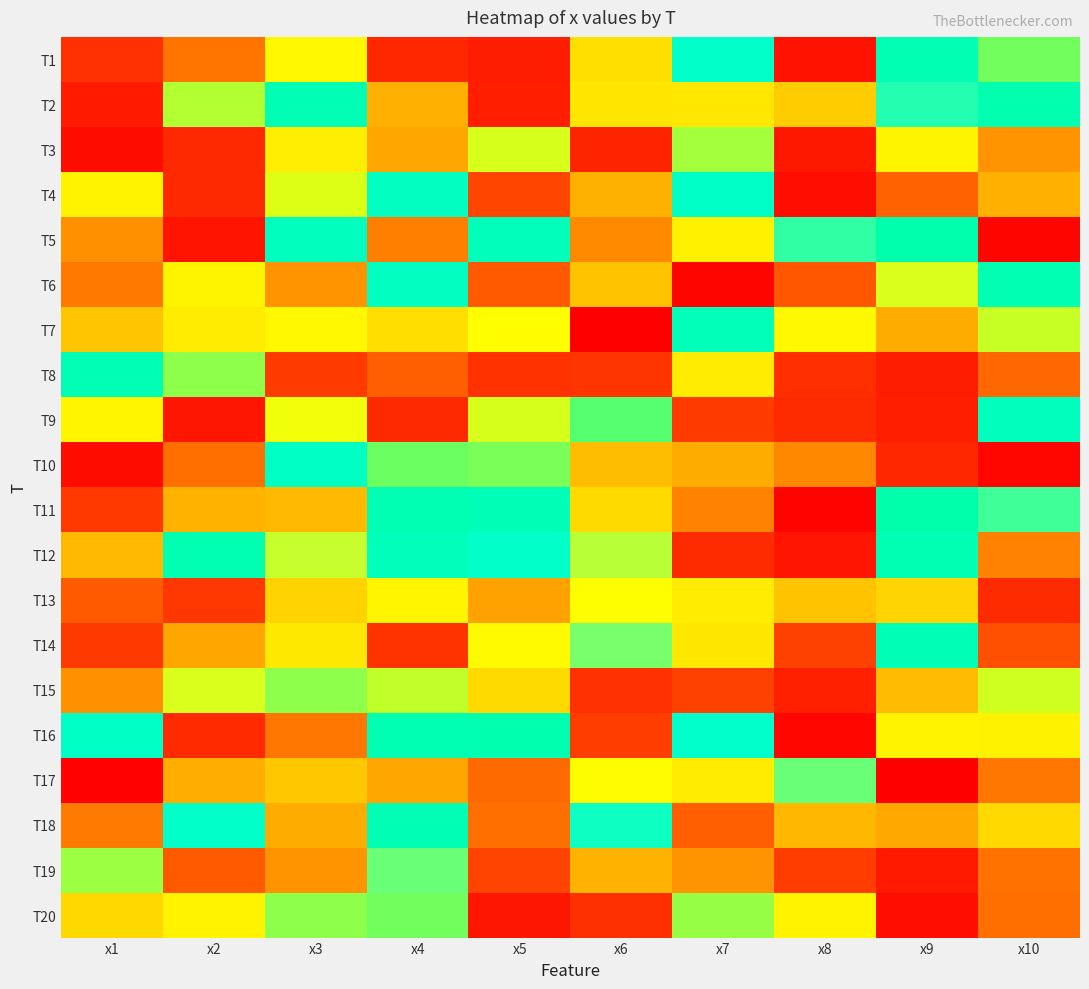

How many data points does each series have?

10